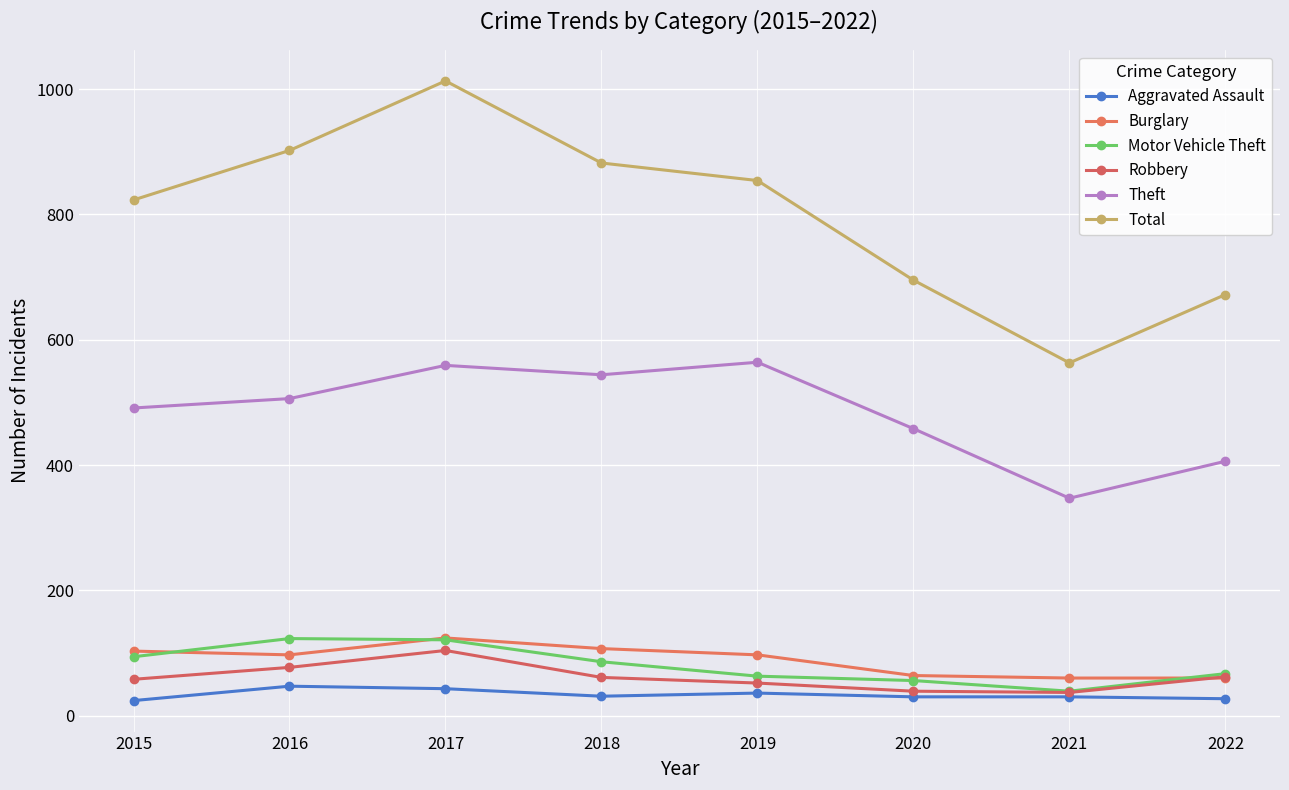

Reading right to left, transcribe all the data shown in this chart.

Aggravated Assault: 27	30	30	36	31	43	47	24
Burglary: 60	60	64	97	107	124	97	103
Motor Vehicle Theft: 67	39	56	63	86	121	123	94
Robbery: 62	37	39	52	61	104	77	58
Theft: 406	347	458	564	544	559	506	491
Total: 672	563	695	854	882	1013	902	823